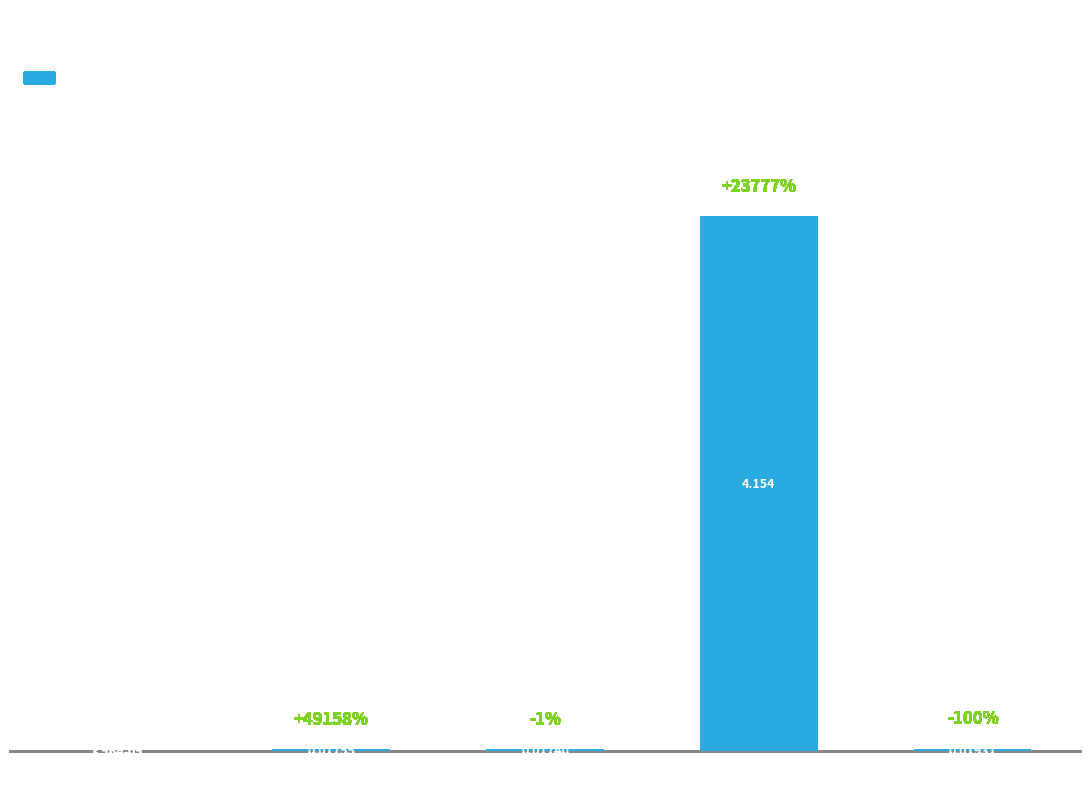

At which label is the value closest to 2?

Inference Time